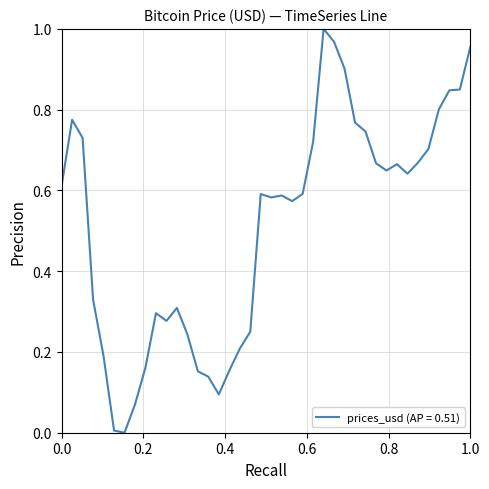

What is the greatest value displayed?

1.0